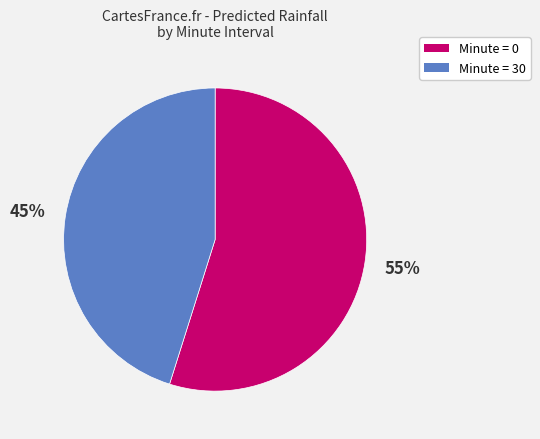

Is there any slice that represents more than half of the pie?

Yes